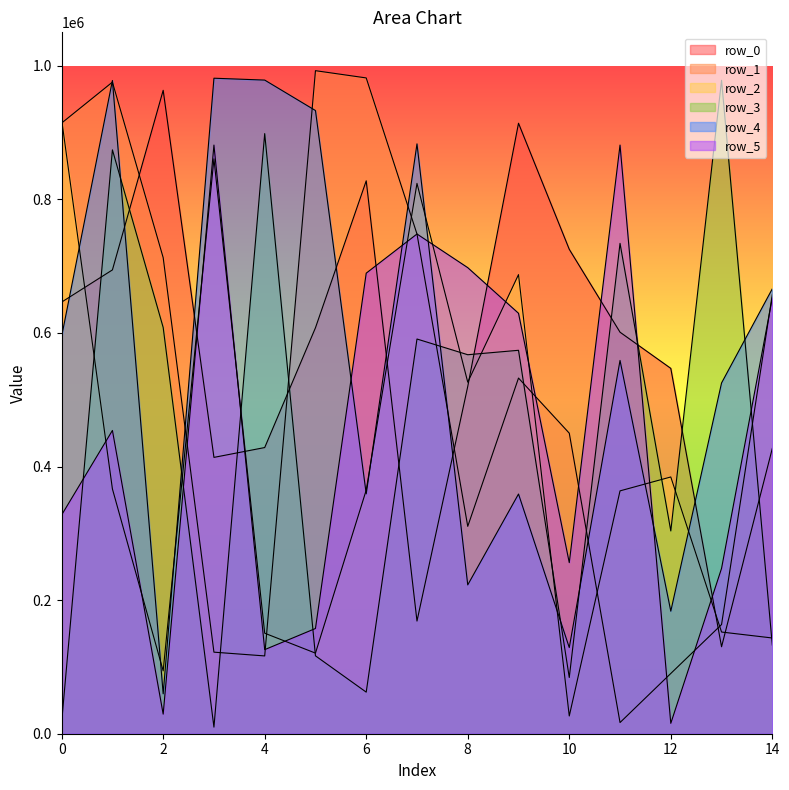

What is the spread (max minus min) of values at 11?

864511